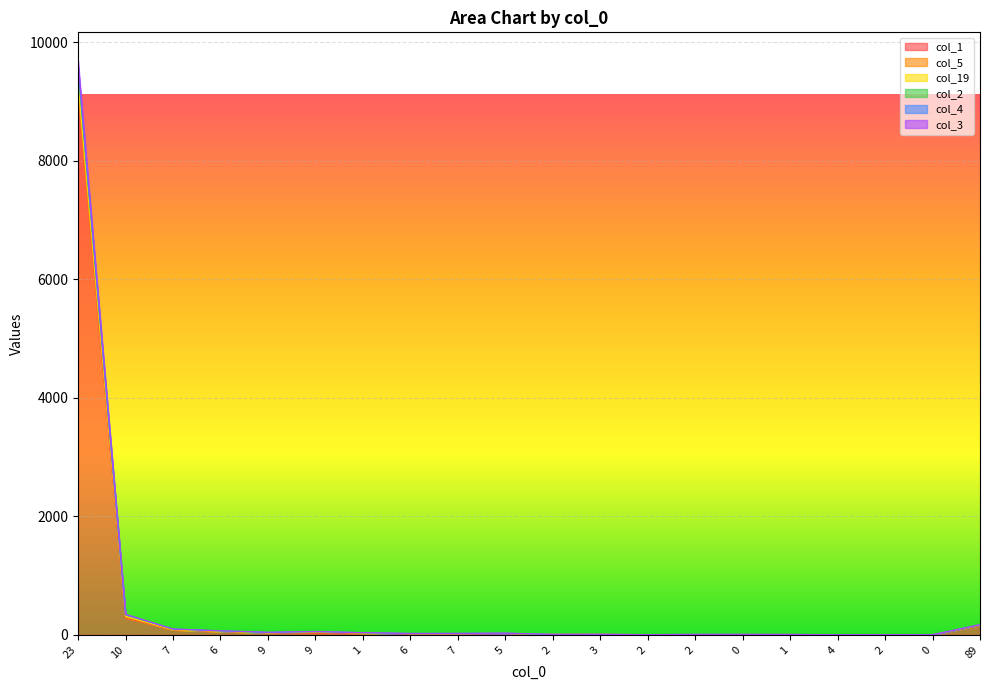

How many values in the col_3 series exceed 22?

9